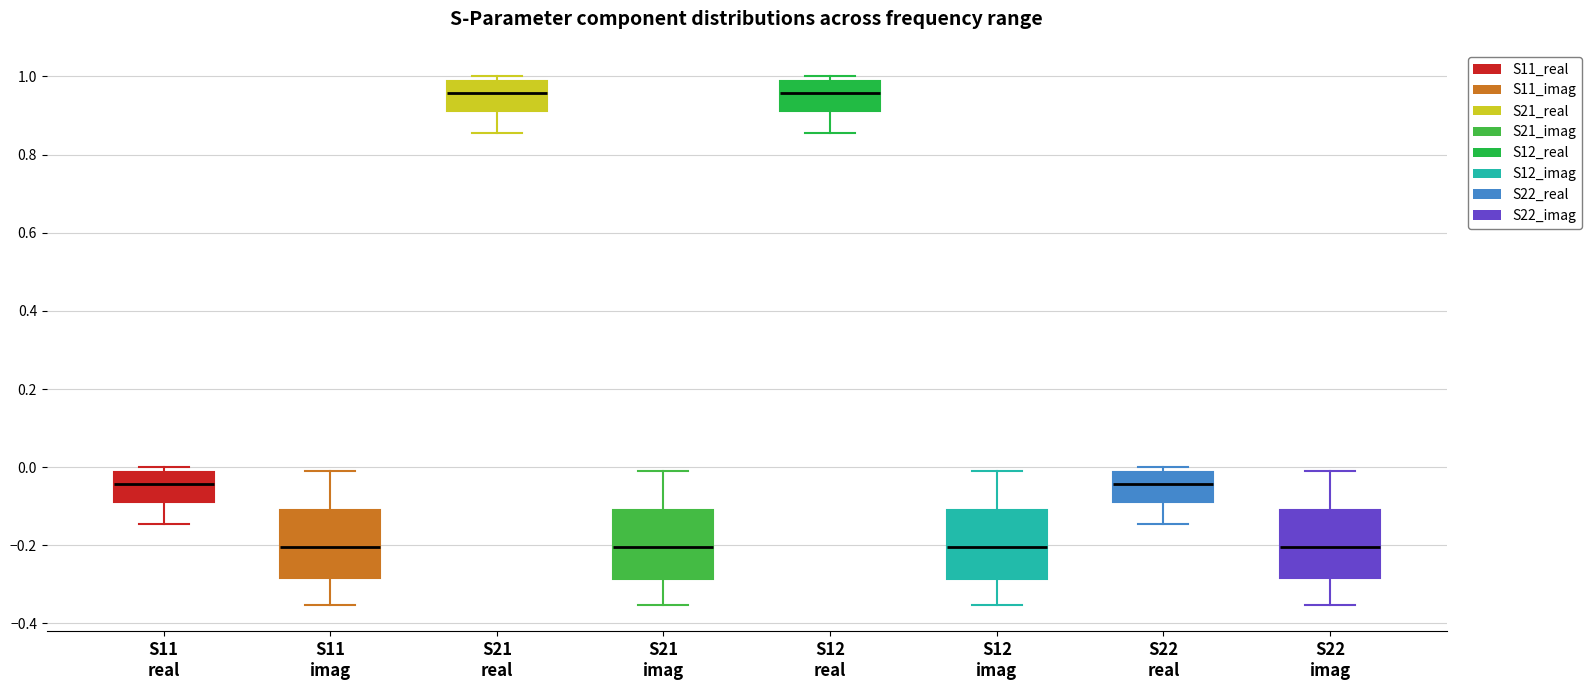

Reading left to right, transcribe this box plot: for each box, give where its median line is, the range the box spans, and where its two whiskers end, as read against the y-axis. The values are not printed on the chart, so give them approximately, as read against the axis.

S11 real: median -0.04, box -0.08 to -0.02, whiskers -0.14 to 0.00
S11 imag: median -0.20, box -0.28 to -0.12, whiskers -0.36 to -0.02
S21 real: median 0.96, box 0.92 to 0.98, whiskers 0.86 to 1.00
S21 imag: median -0.20, box -0.28 to -0.12, whiskers -0.36 to -0.02
S12 real: median 0.96, box 0.92 to 0.98, whiskers 0.86 to 1.00
S12 imag: median -0.20, box -0.28 to -0.12, whiskers -0.36 to -0.02
S22 real: median -0.04, box -0.08 to -0.02, whiskers -0.14 to 0.00
S22 imag: median -0.20, box -0.28 to -0.12, whiskers -0.36 to -0.02